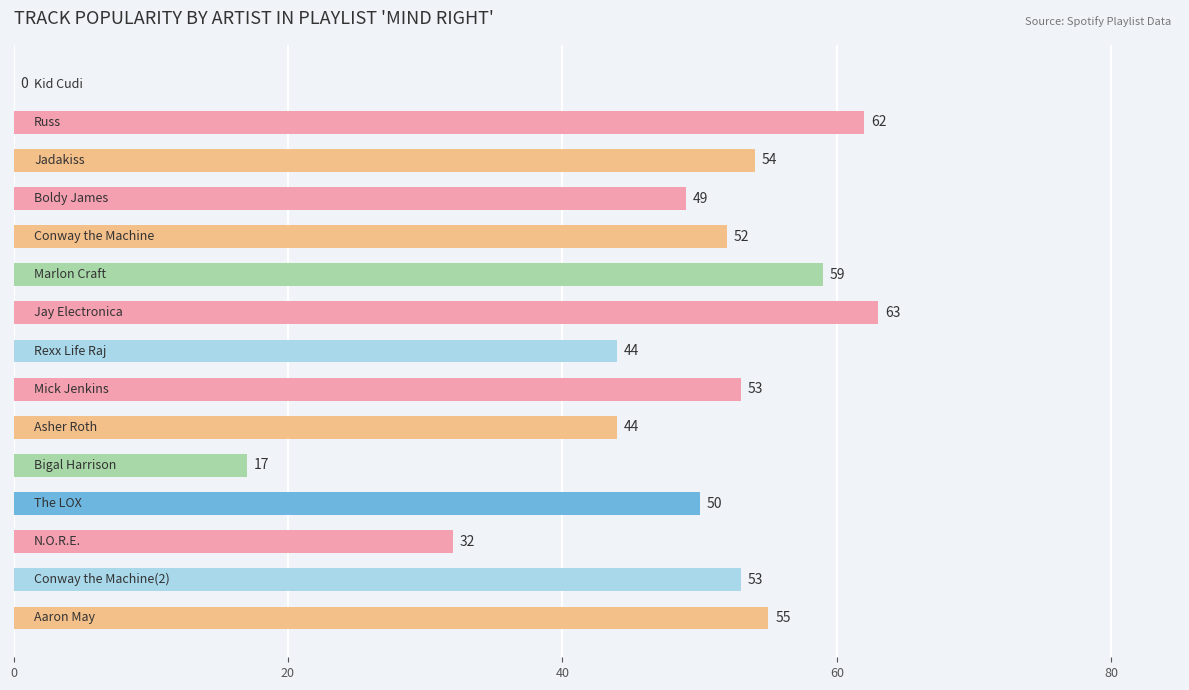

Does the chart contain stacked bars?

No